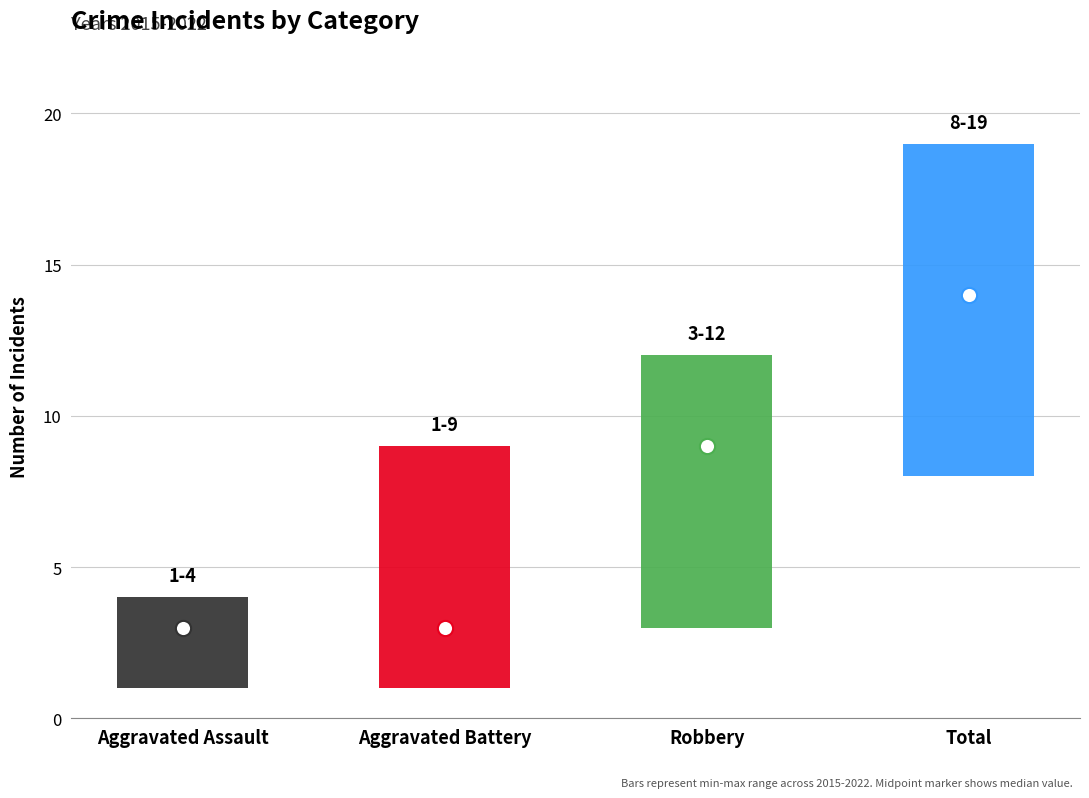

At which category is the sum across all series the highest?

Total